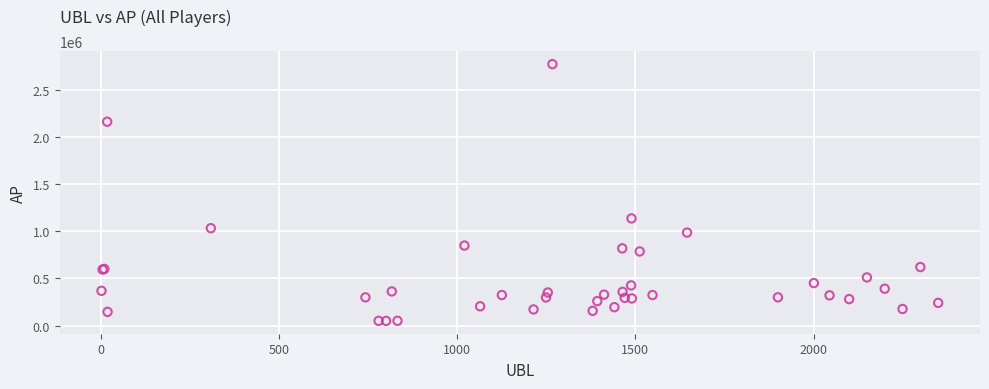

What Y value in the scatter plot is closest to 1410520?

1135529